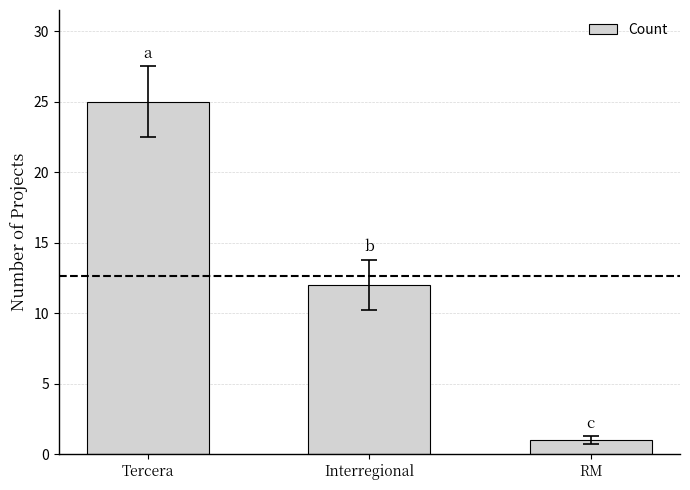

List the labels in order of value, smallest first.

RM, Interregional, Tercera